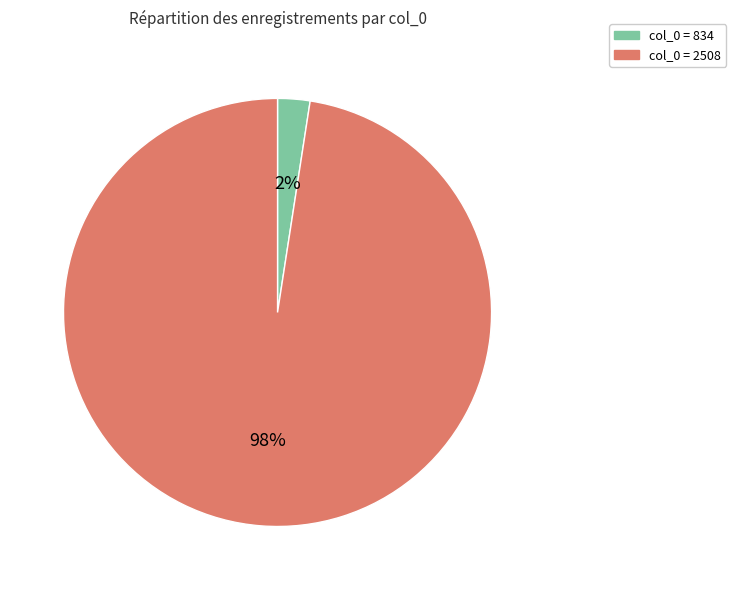

To the nearest percent, what is the average slice percentage?

50%